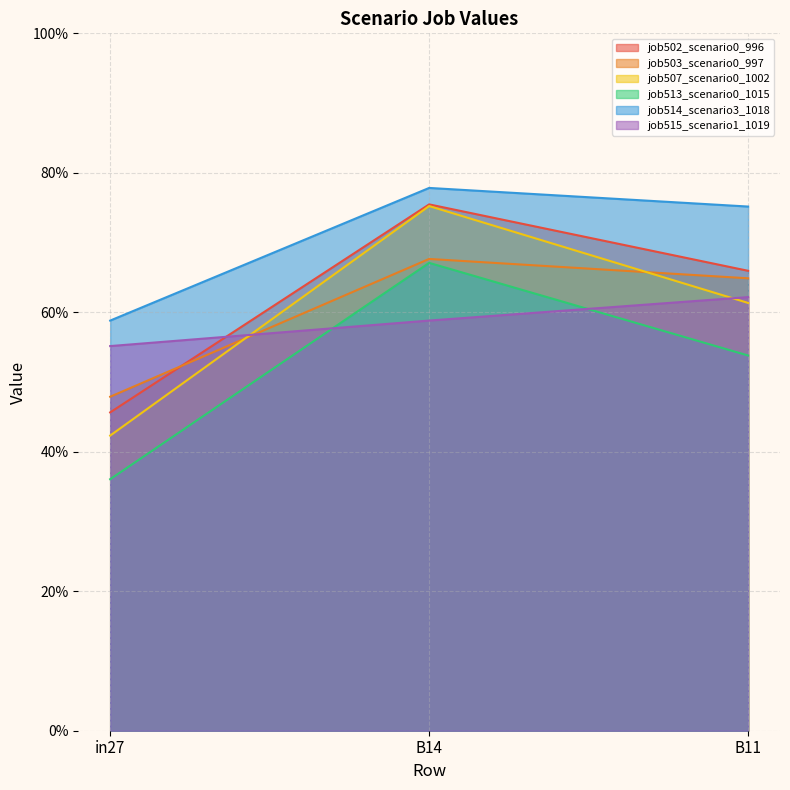

What is the minimum value shown in the chart?

0.4